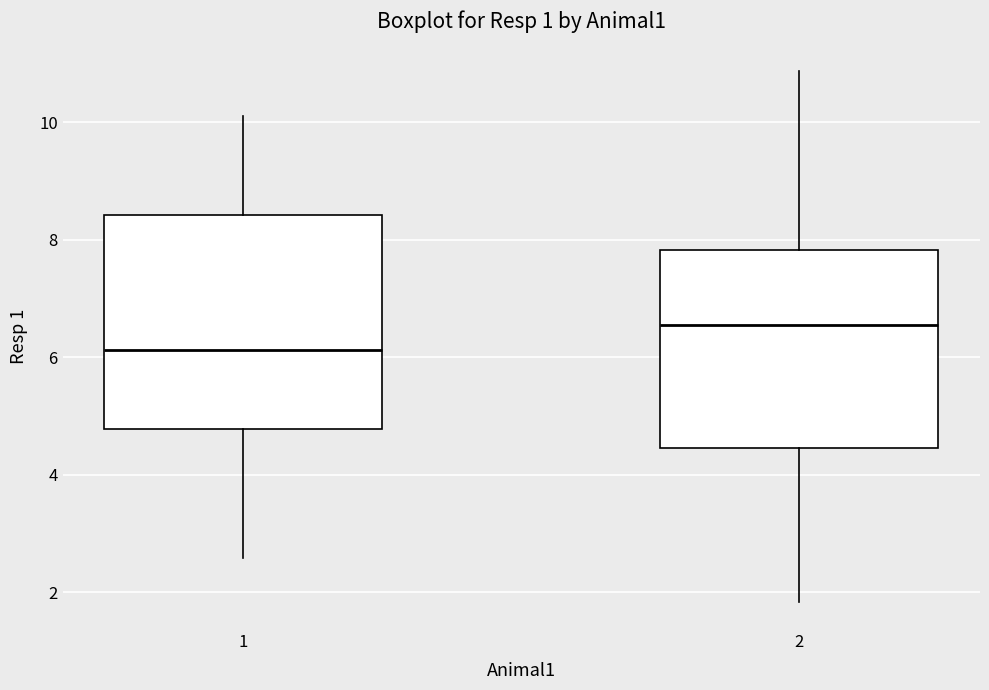

Reading left to right, read every box against the y-axis: the position of its median line, the range the box covers, and the ends of its whiskers. The values are not printed on the chart, so give them approximately, as read against the axis.

1: median 6.2, box 4.8 to 8.4, whiskers 2.6 to 10.0
2: median 6.6, box 4.4 to 7.8, whiskers 1.8 to 10.8